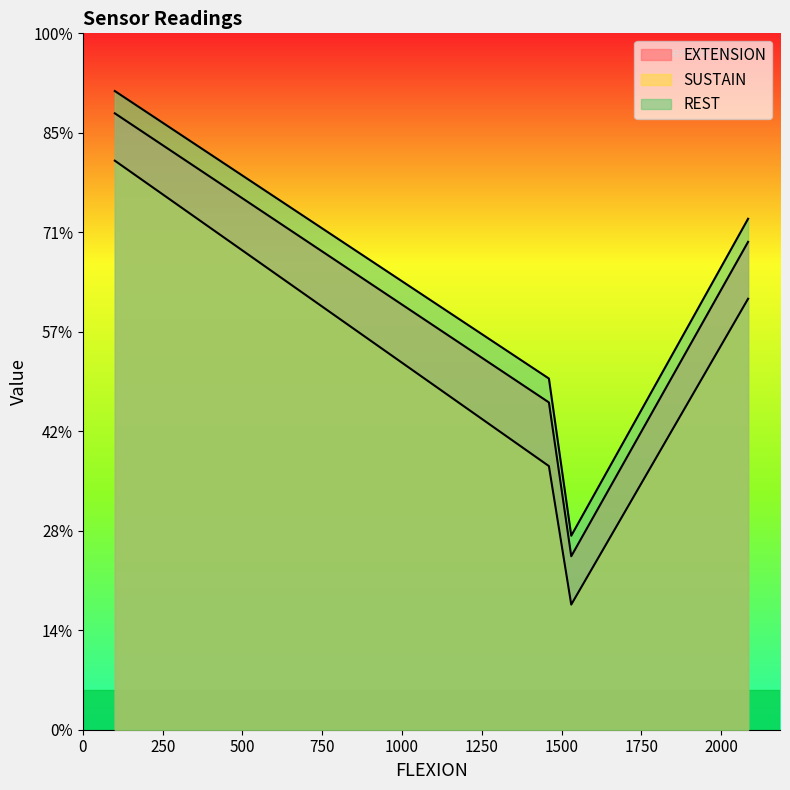

List the series in order of their peak value, highest first.

REST, EXTENSION, SUSTAIN